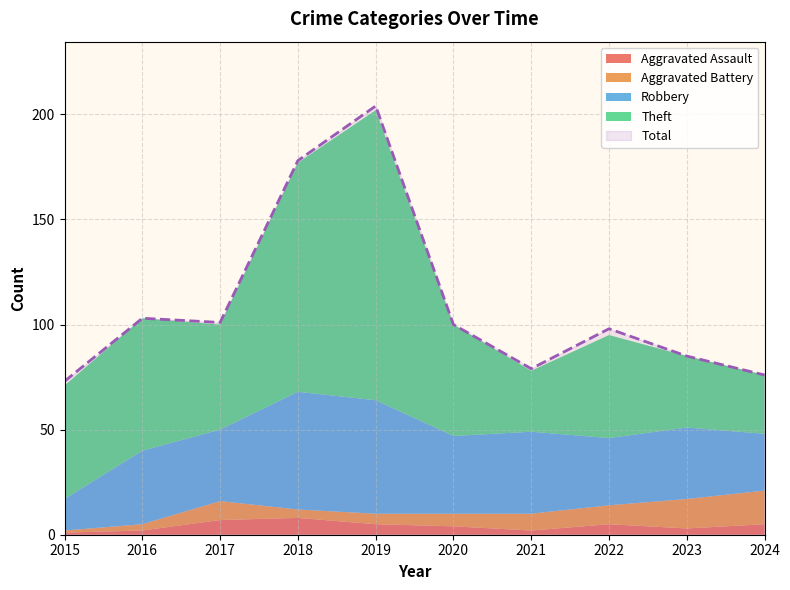

True or false: Robbery and Aggravated Assault cross at least once.

False